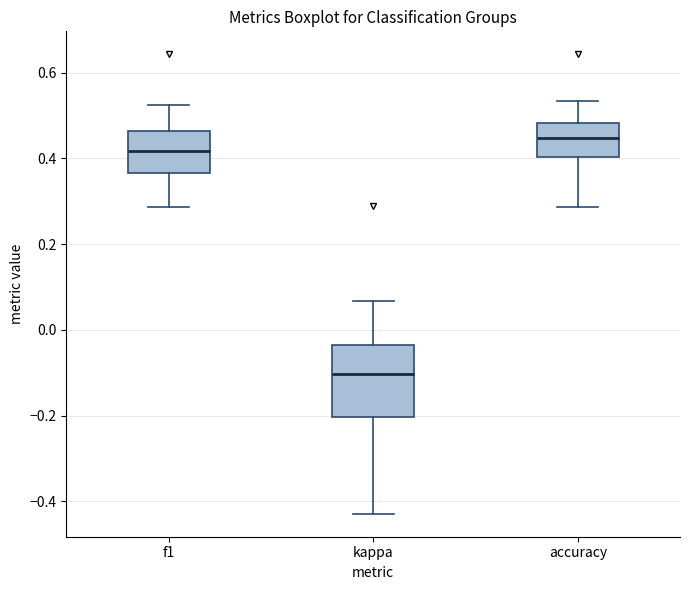

Reading left to right, read every box against the y-axis: the position of its median line, the range the box covers, and the ends of its whiskers. The values are not printed on the chart, so give them approximately, as read against the axis.

f1: median 0.42, box 0.36 to 0.46, whiskers 0.28 to 0.52
kappa: median -0.10, box -0.20 to -0.04, whiskers -0.42 to 0.06
accuracy: median 0.44, box 0.40 to 0.48, whiskers 0.28 to 0.54